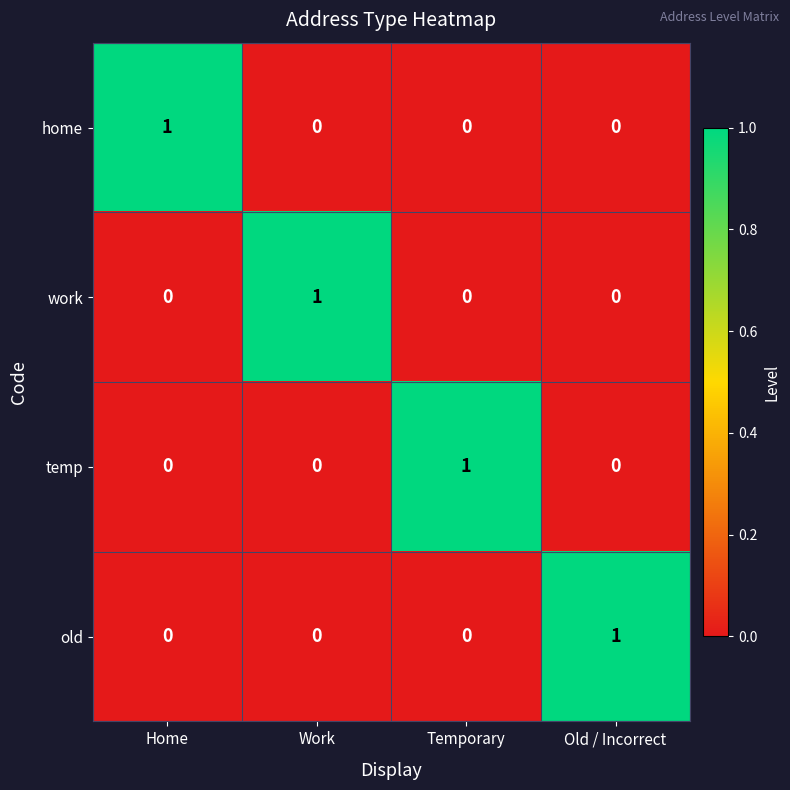

Which category has the highest value in the old series?

Old / Incorrect